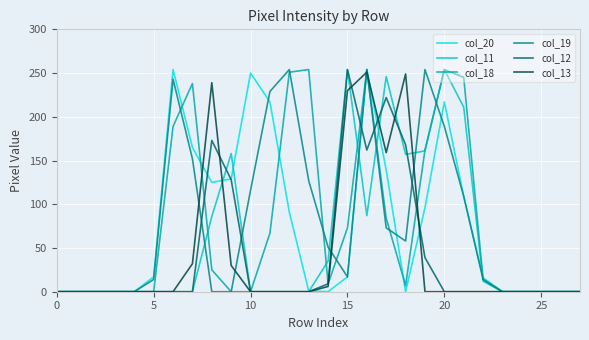

What is the greatest value displayed?

254